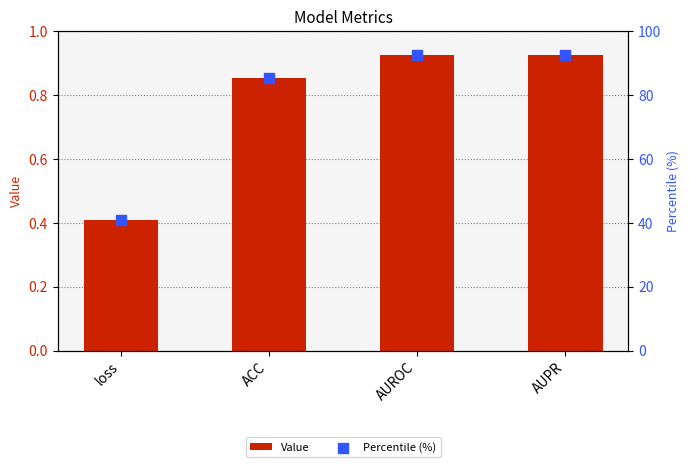

Which series contains the highest Y value?

Percentile (%)